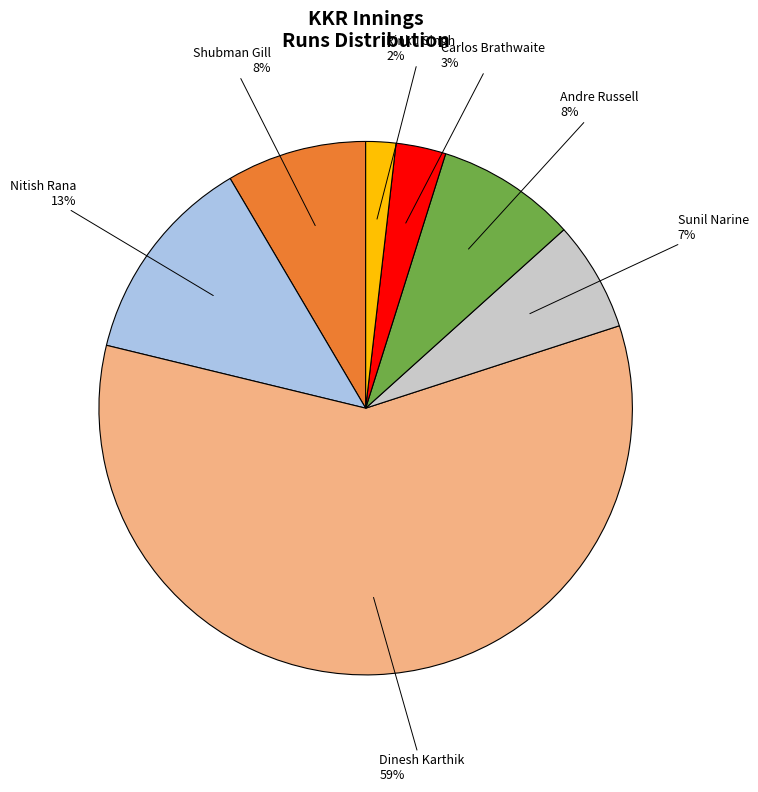

To the nearest percent, what is the average slice percentage?

14%